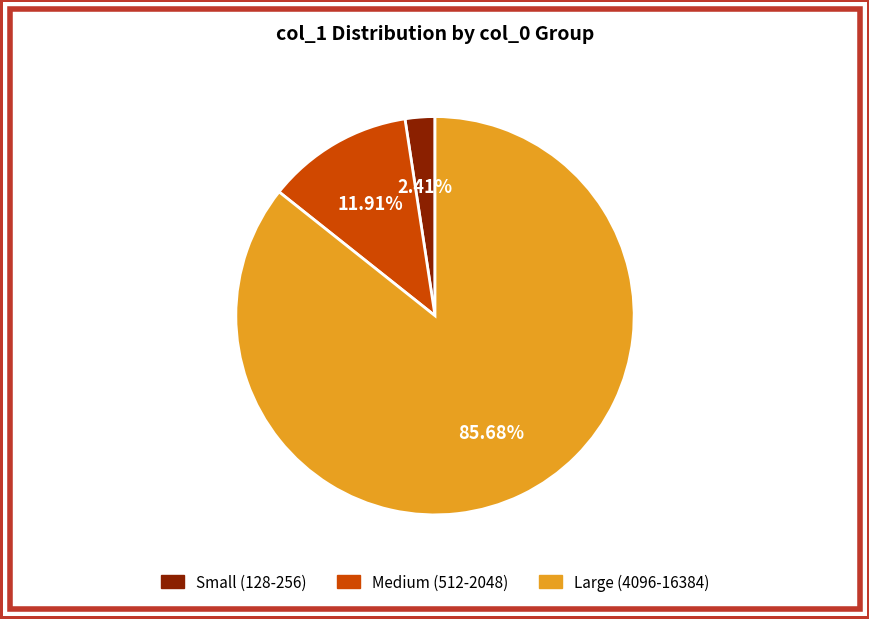

Does any single category account for the majority?

Yes